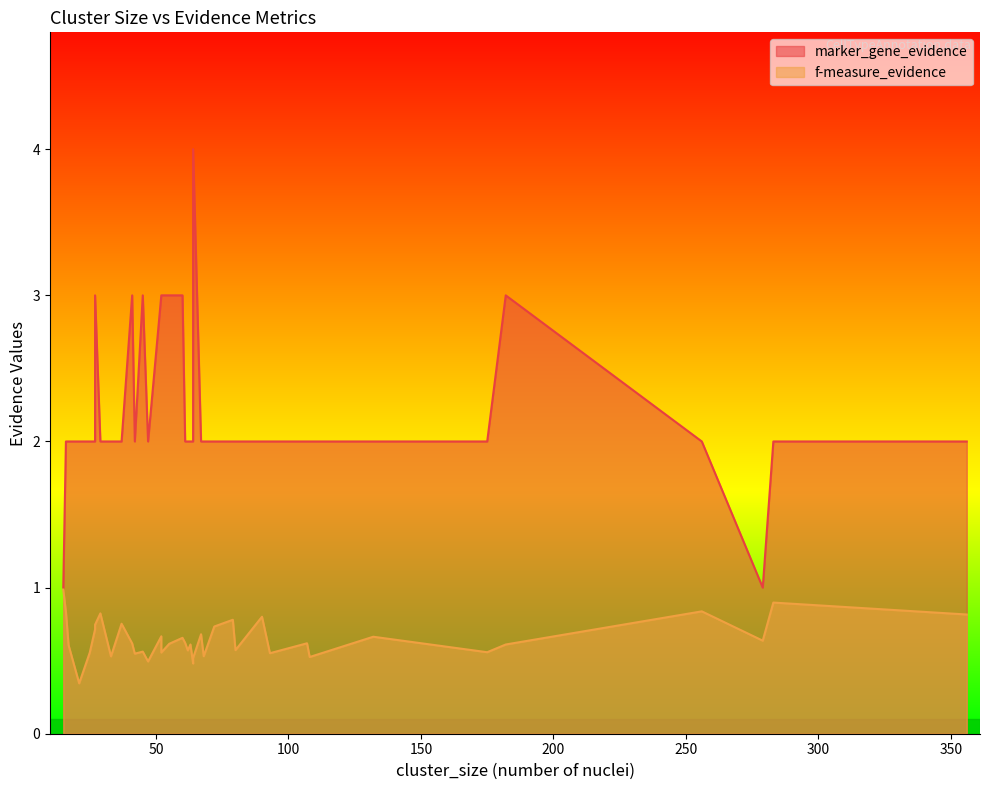

How many lines are shown in the chart?

2